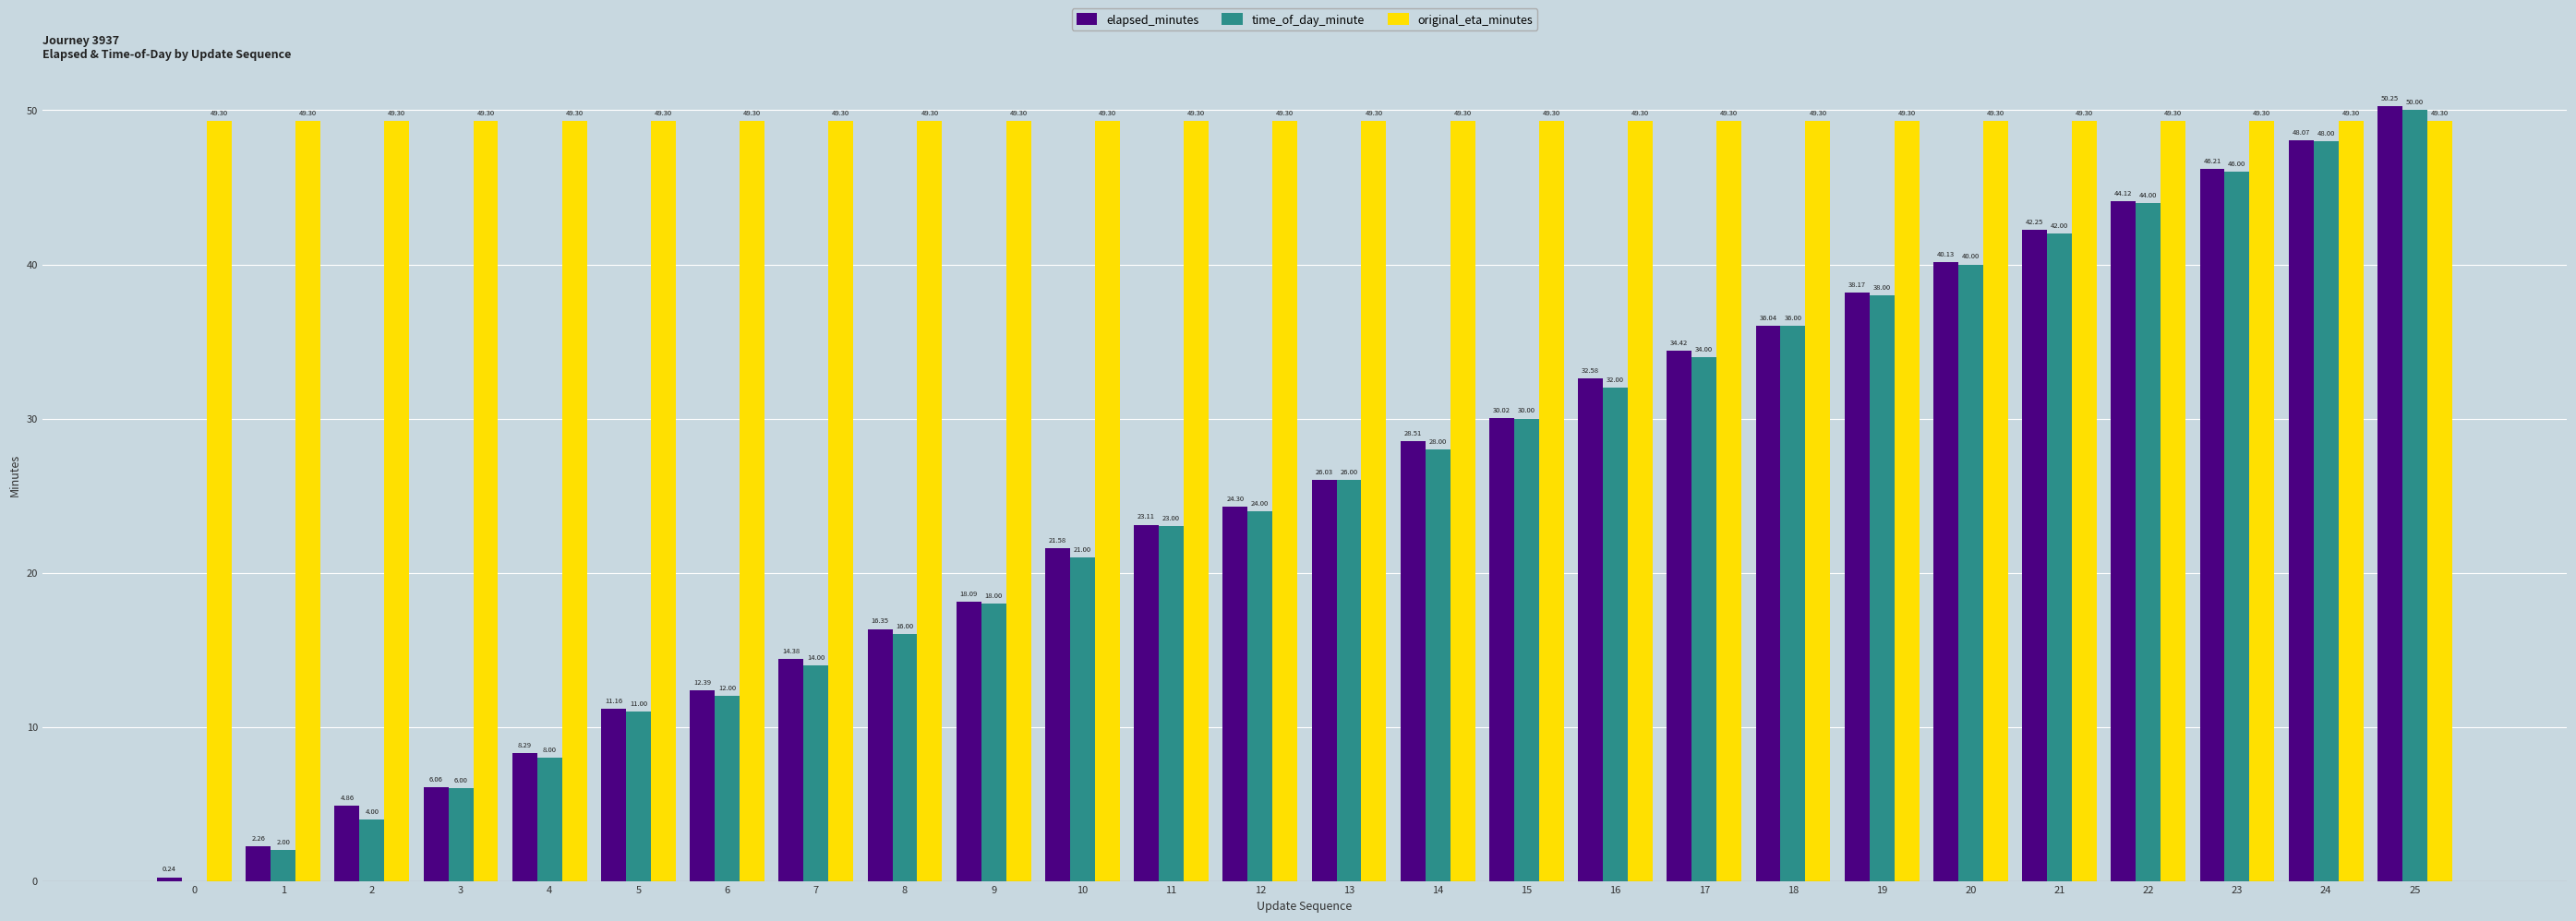

Is the value of elapsed_minutes at 2 greater than the value of time_of_day_minute at 7?

No